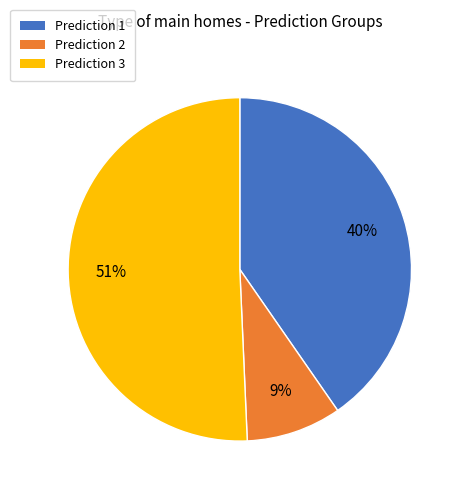

To the nearest percent, what percentage of the pie is Prediction 3?

51%